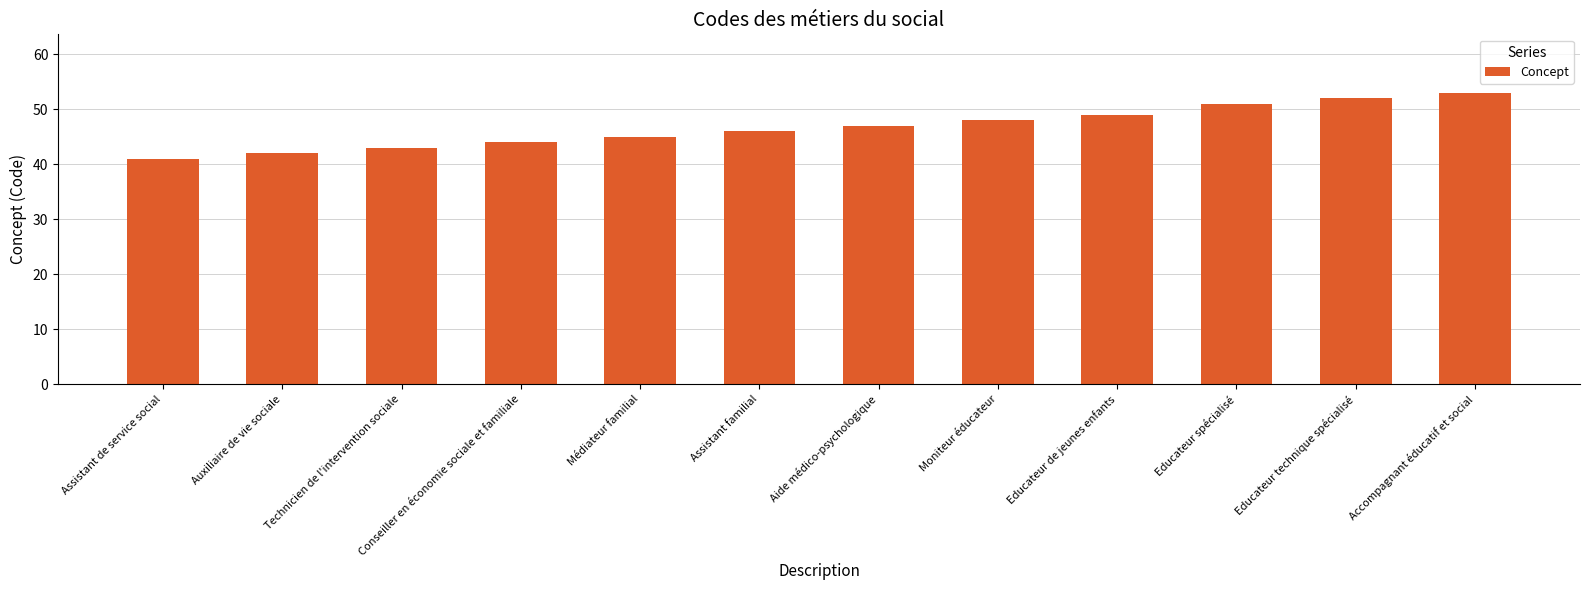

Which has a higher value, Educateur technique spécialisé or Moniteur éducateur?

Educateur technique spécialisé